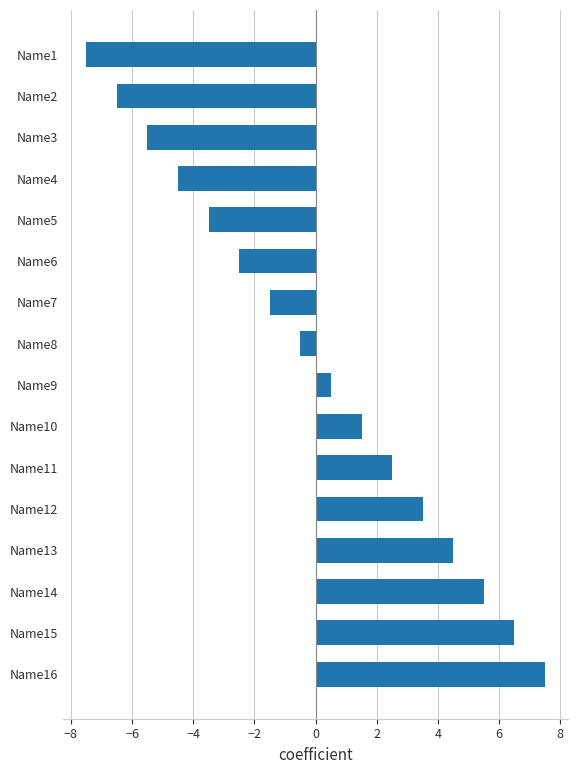

List the labels in order of value, largest first.

Name16, Name15, Name14, Name13, Name12, Name11, Name10, Name9, Name8, Name7, Name6, Name5, Name4, Name3, Name2, Name1